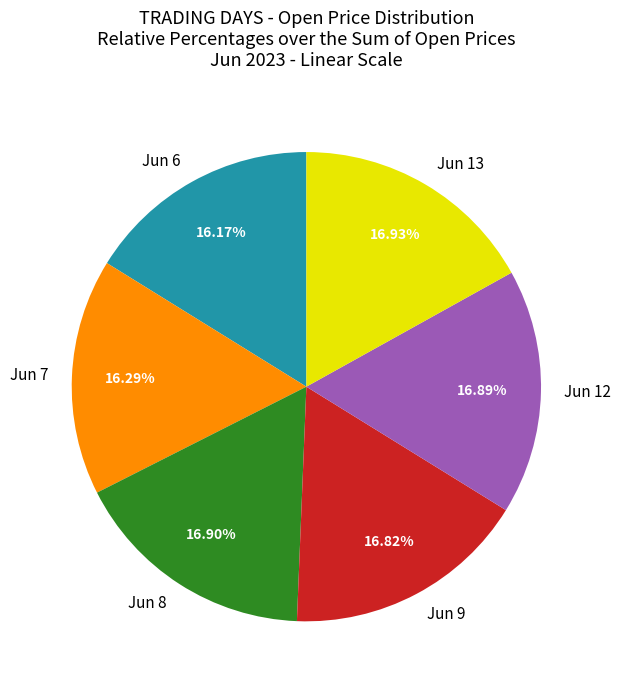

Approximately how many times larger is the value at Jun 9 compared to Jun 6?

1.0